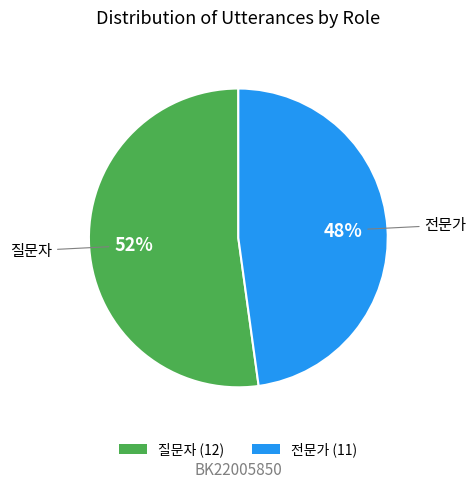

To the nearest percent, what is the average slice percentage?

50%